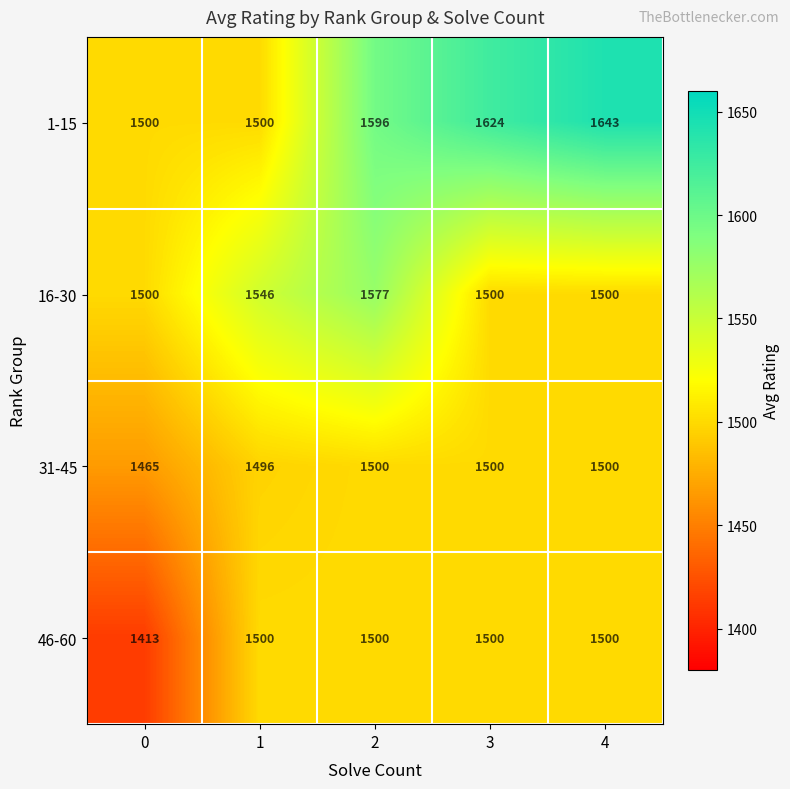

At how many categories does at least one series exceed 1461?

5